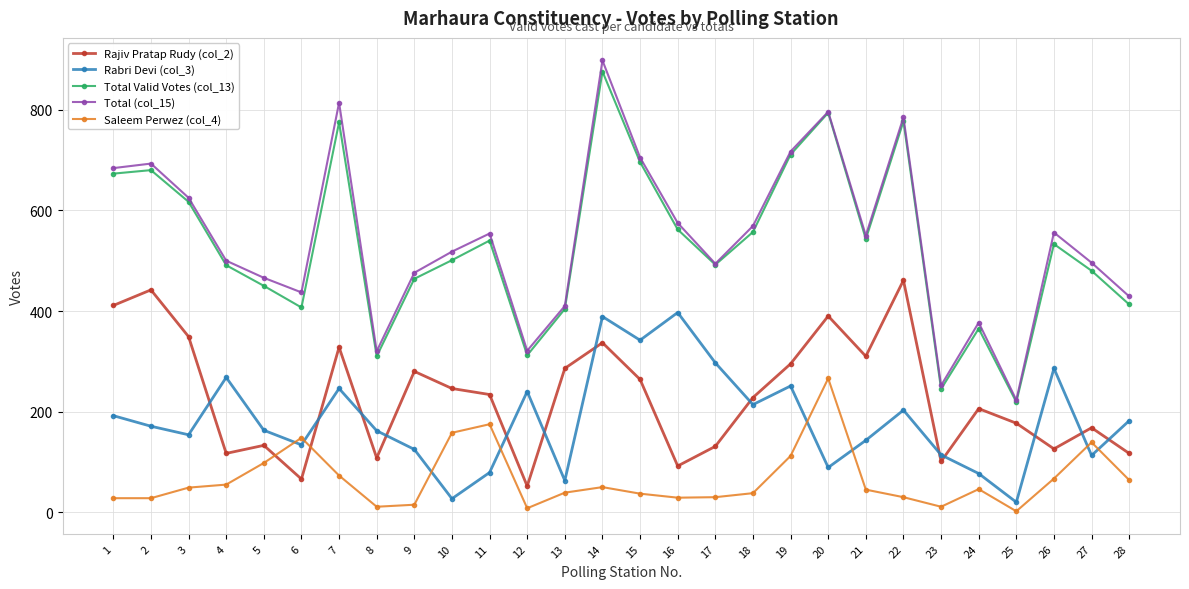

What is the spread (max minus min) of values at 18?

531